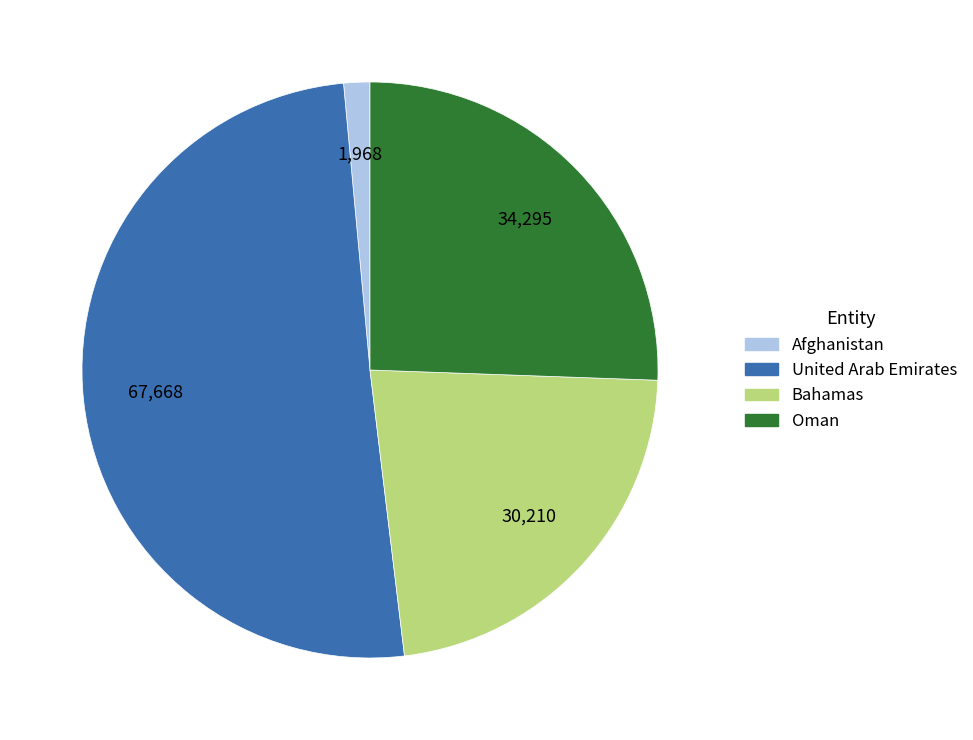

Between United Arab Emirates and Oman, which is larger?

United Arab Emirates